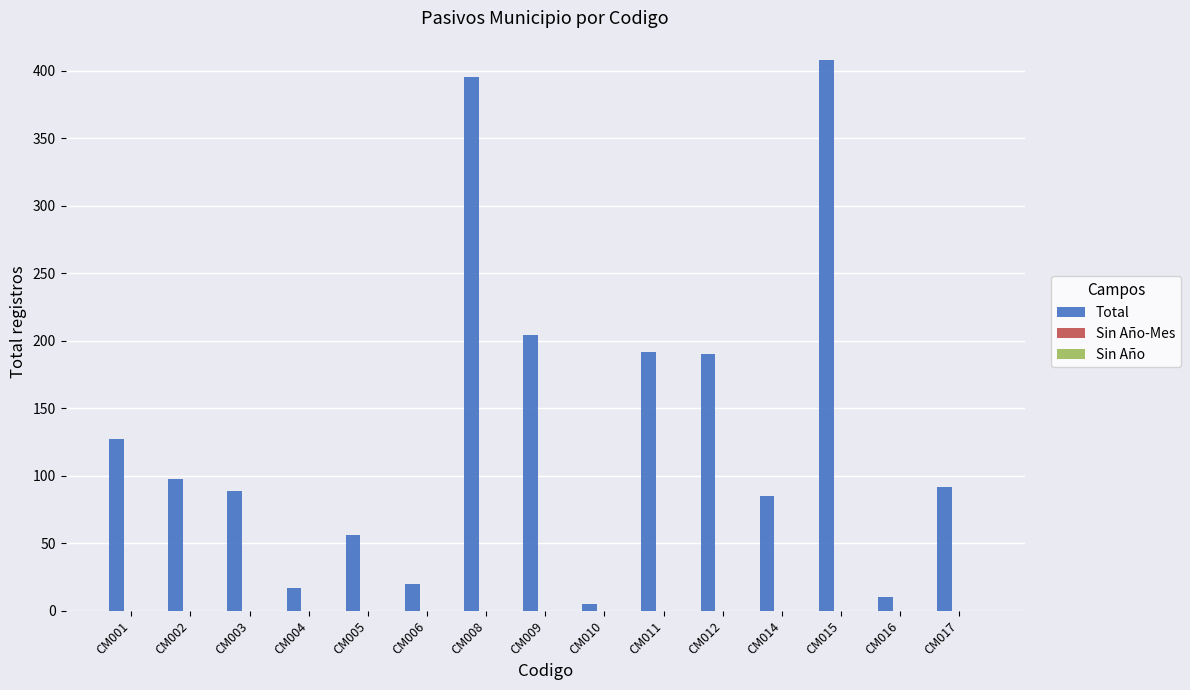

What is the change in value from CM002 to CM008?

+297